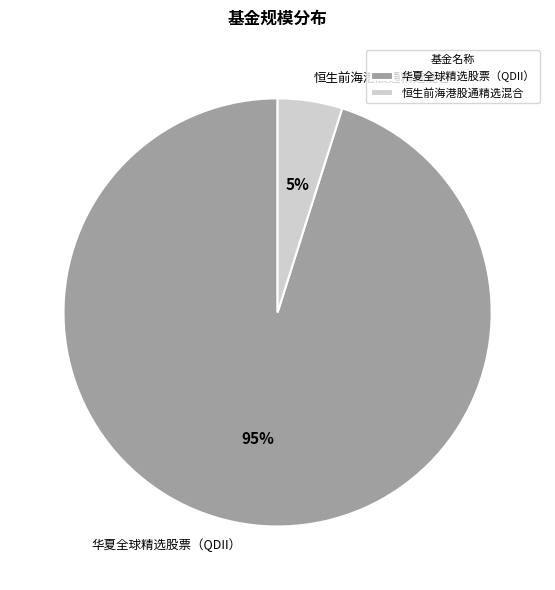

To the nearest percent, what is the combined percentage of 华夏全球精选股票（QDII） and 恒生前海港股通精选混合?

100%